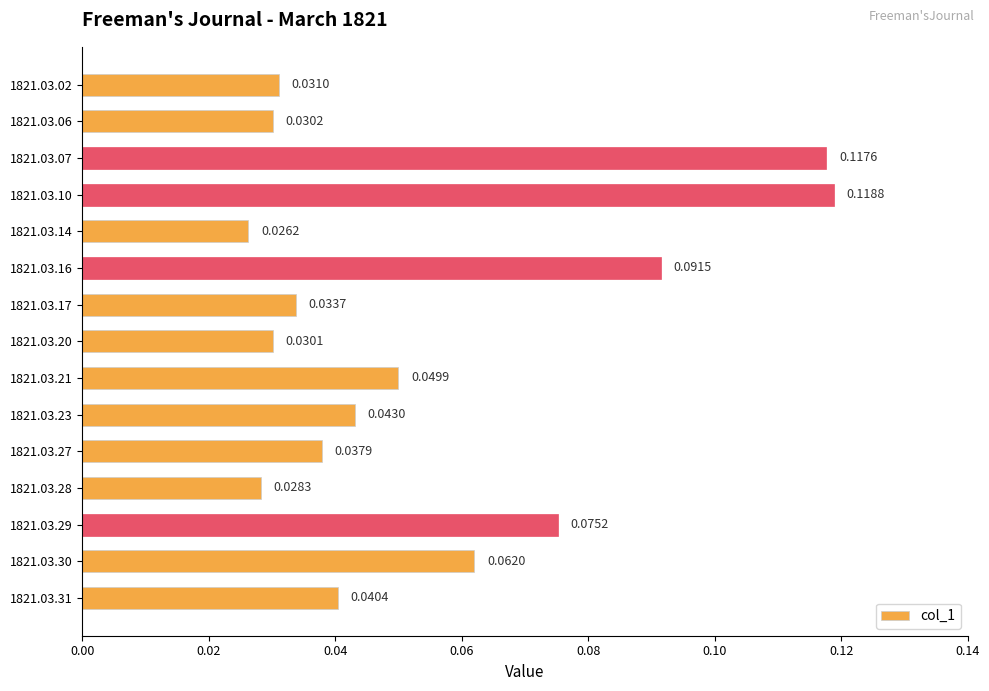

Between 1821.03.10 and 1821.03.14, which is larger?

1821.03.10